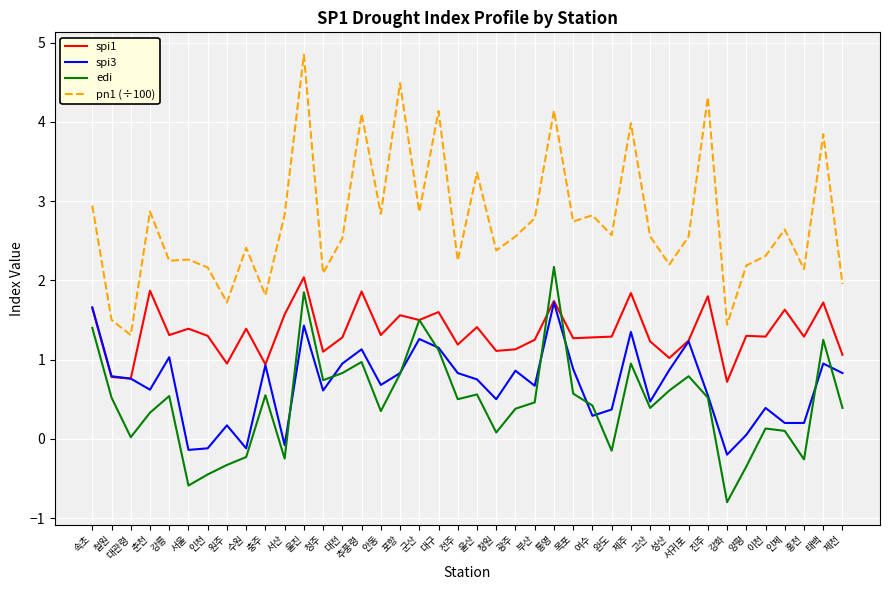

What position from the right is 완도?

13